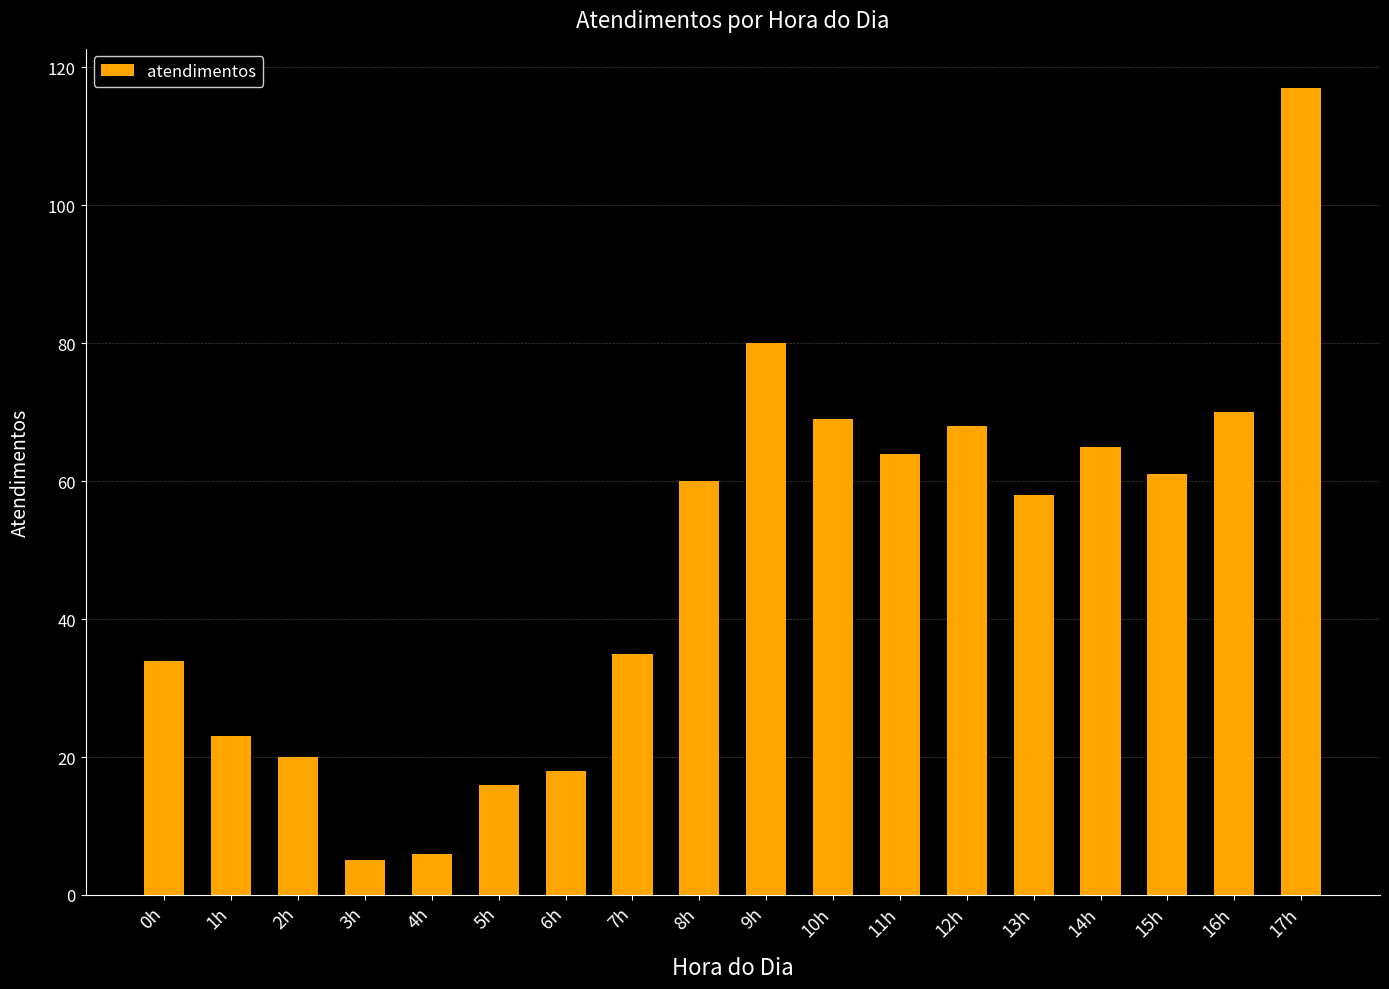

What is the value of the 15th bar from the left?

65